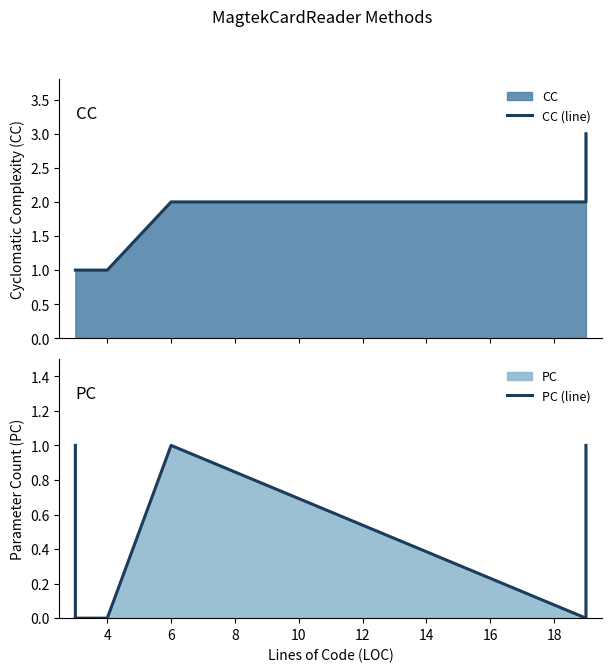

How many PC (line) values are between 0 and 1?

6